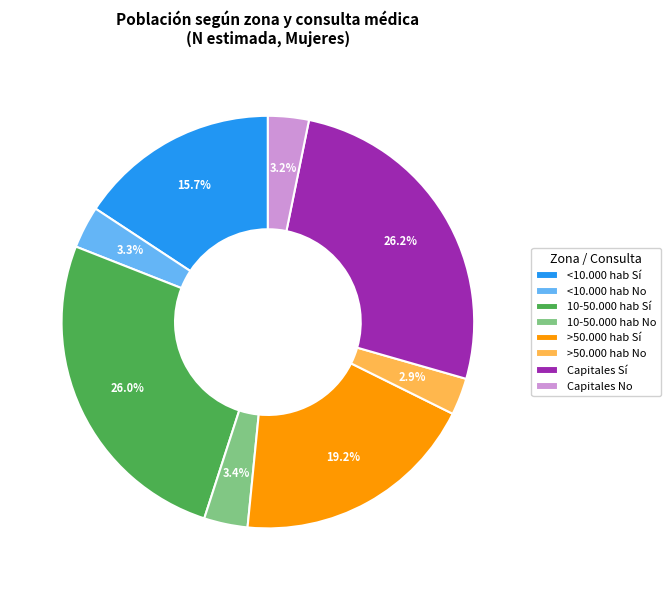

To the nearest percent, what is the average slice percentage?

12%